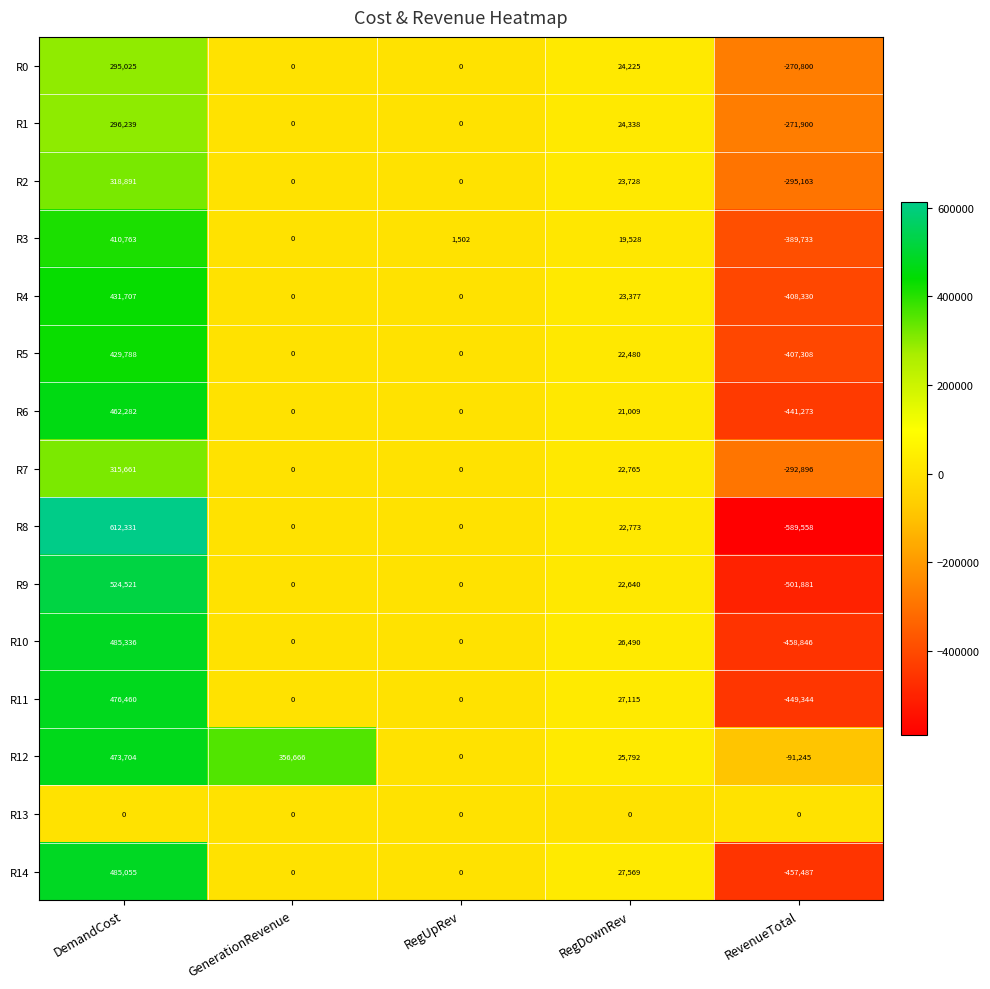

What is the difference between the maximum and second lowest values in the R6 series?

462282